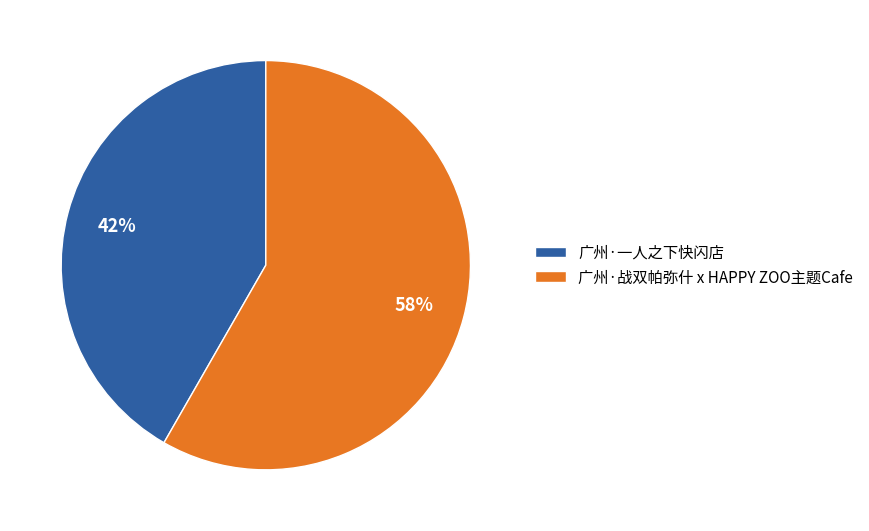

To the nearest percent, what is the combined percentage of 广州·战双帕弥什 x HAPPY ZOO主题Cafe and 广州·一人之下快闪店?

100%